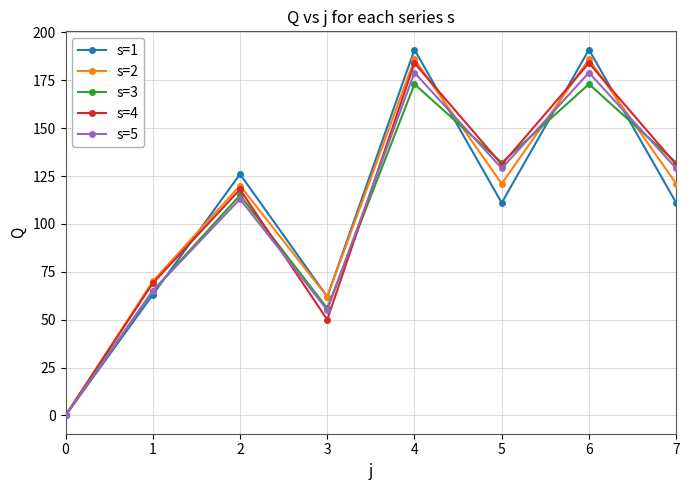

Rank the series at 2 from highest to lowest value.

s=1, s=2, s=4, s=3, s=5